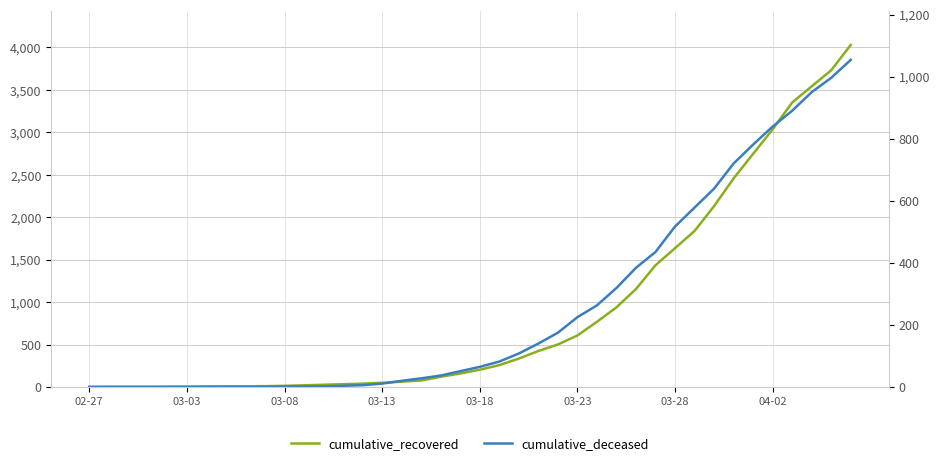

Reading left to right, extract all data points from this chart.

cumulative_recovered: 3	4	4	4	5	6	8	9	9	10	14	20	27	33	40	50	63	77	121	159	204	258	335	424	501	607	768	938	1154	1434	1635	1837	2130	2456	2746	3034	3350	3541	3730	4028
cumulative_deceased: 0	0	0	0	0	0	0	0	0	1	2	2	2	4	6	11	20	28	37	51	65	82	108	140	175	225	263	319	384	435	517	578	639	720	781	839	890	950	996	1054